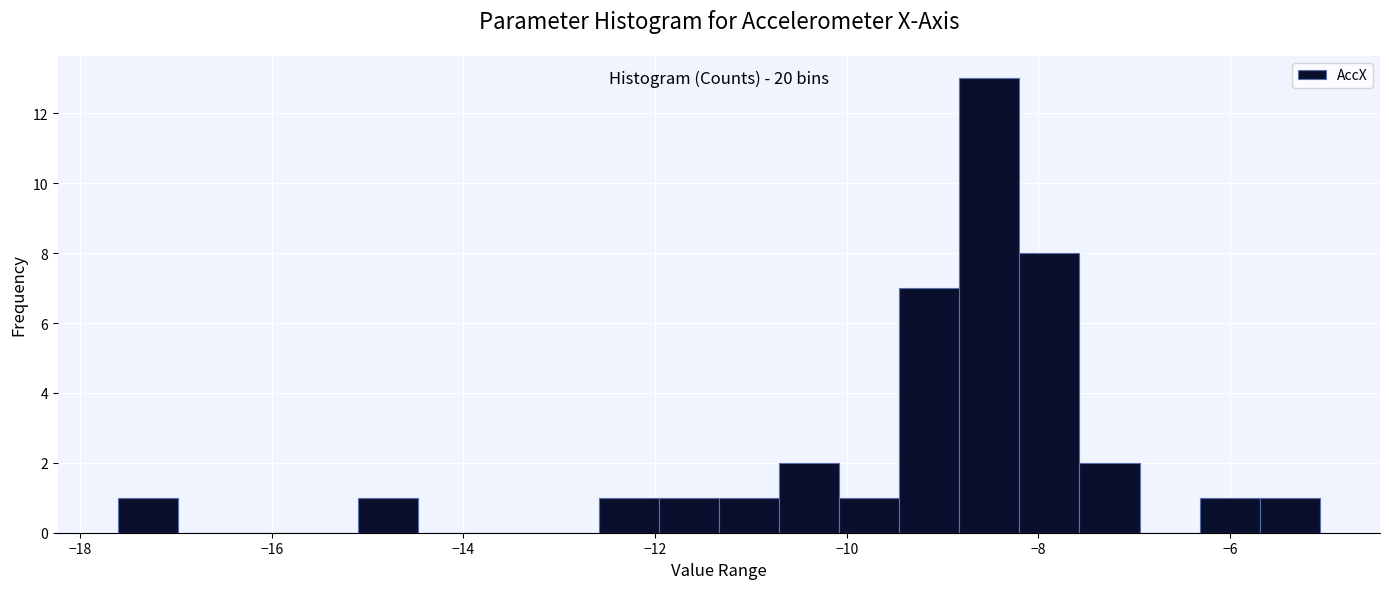

Read against the x-axis, roughly where is the centre of the tallest bar?

-8.6